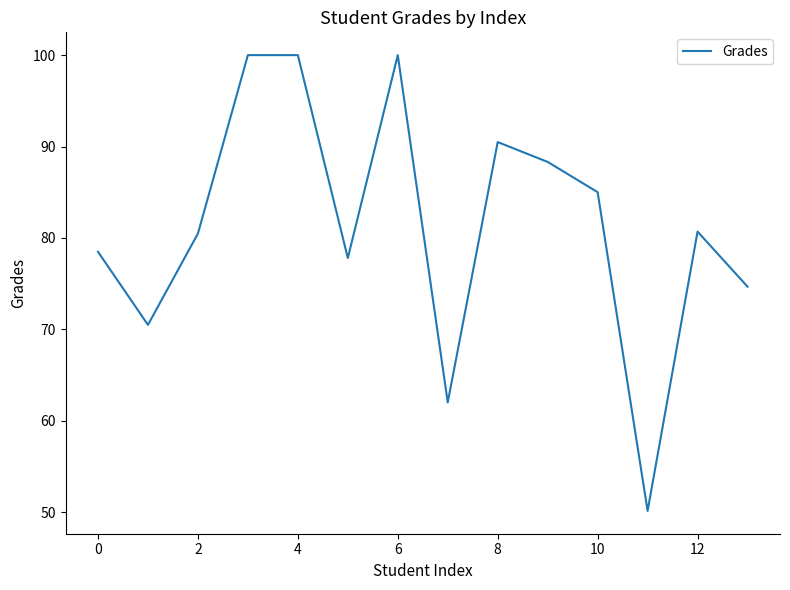

Reading left to right, extract all data points from this chart.

78.5	70.5	80.5	100.0	100.0	77.8	100.0	62.0	90.5	88.3	85.0	50.1	80.7	74.7